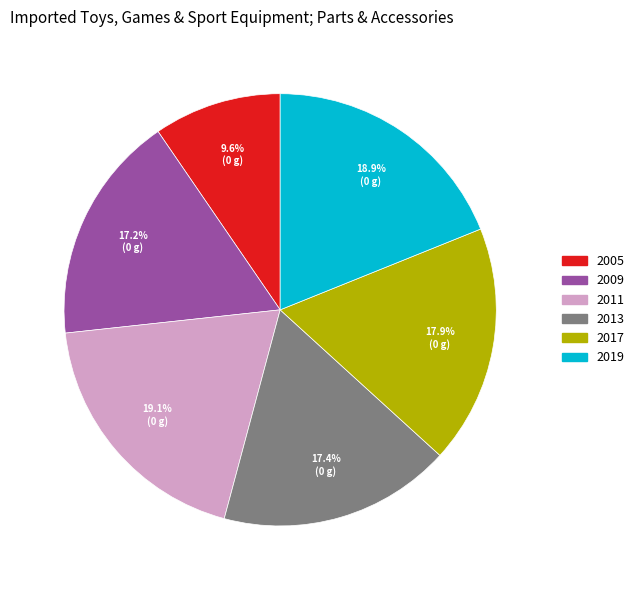

Approximately how many times larger is the value at 2019 compared to 2017?

1.1